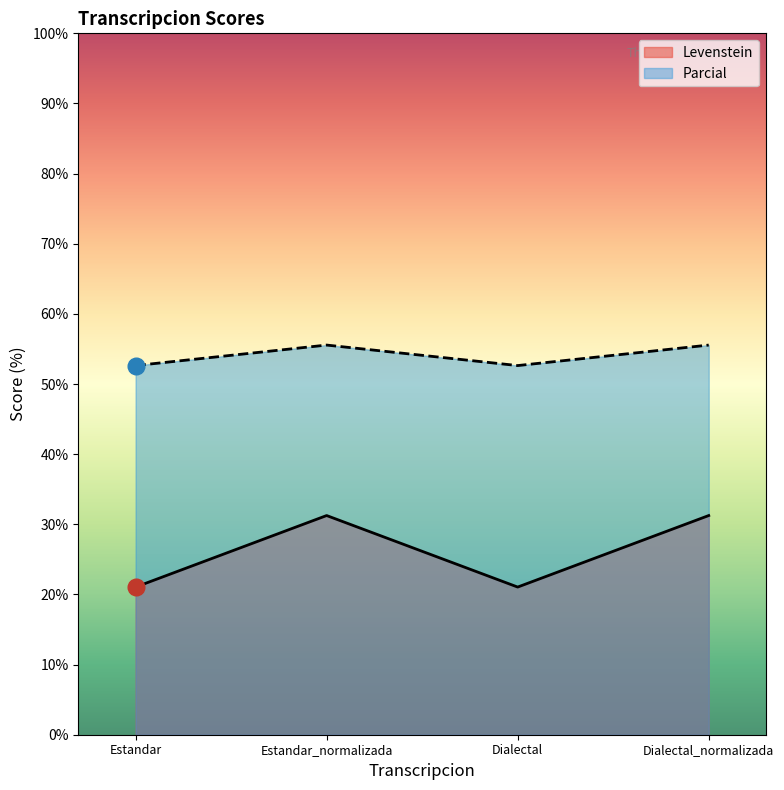

True or false: Parcial and Levenstein cross at least once.

False